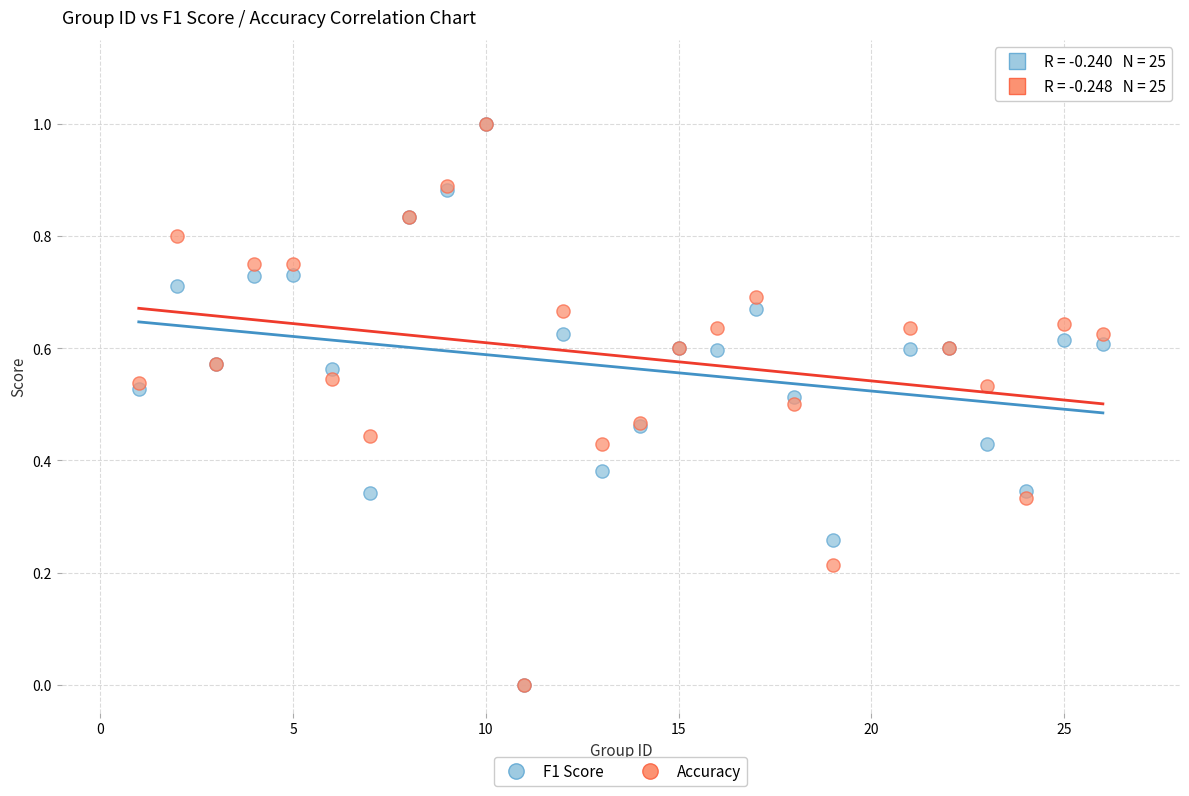

What are all the series names shown in the legend?

F1 Score, Accuracy